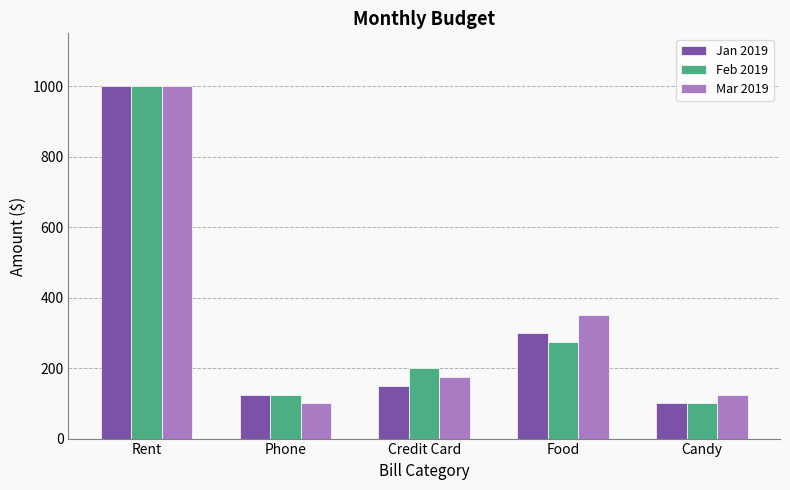

At which label does Feb 2019 reach its minimum?

Candy